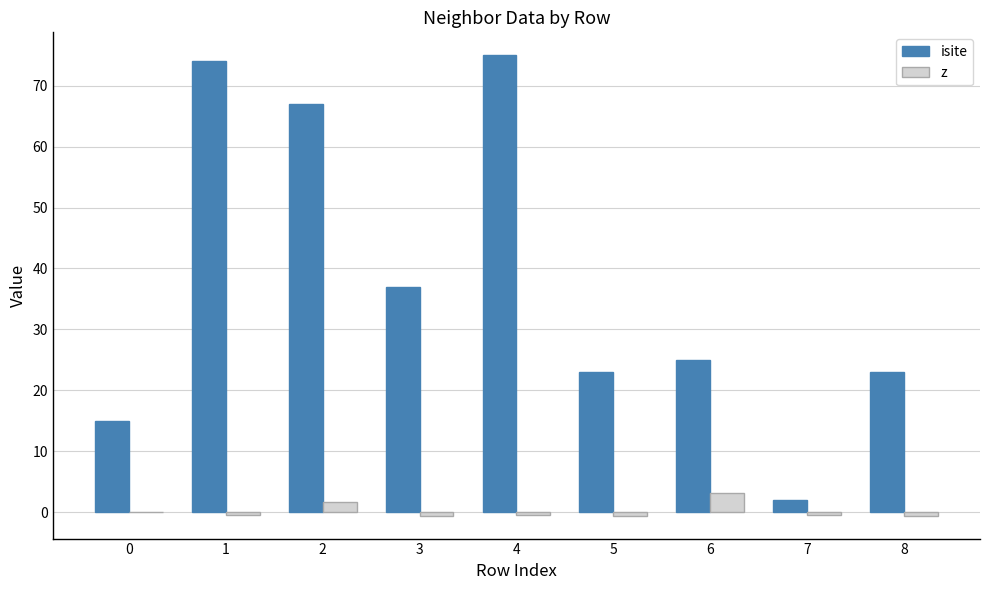

Read the z value at 6.

3.1